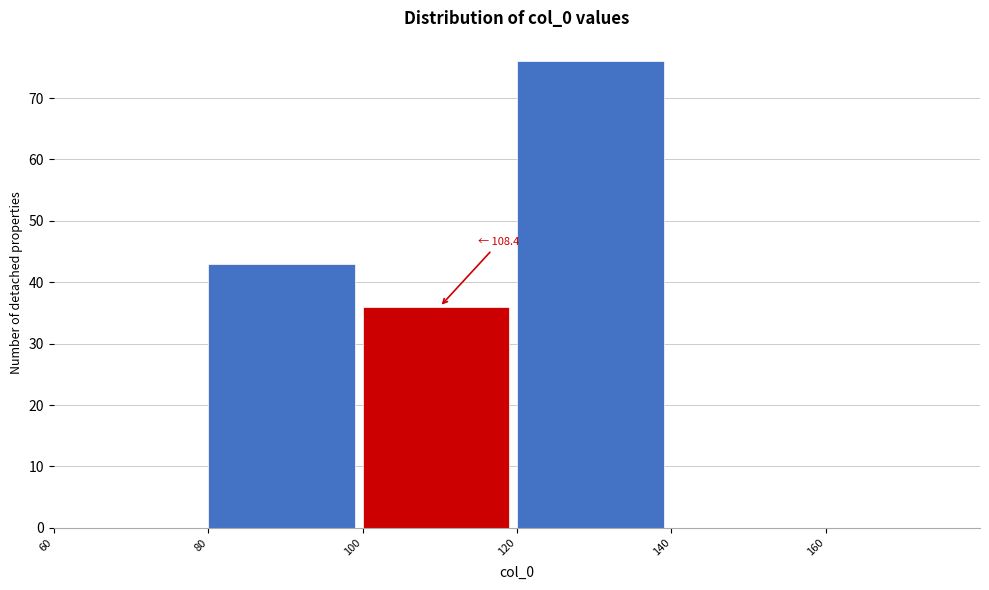

Over which range of the x-axis is the bar tallest?

120 to 140